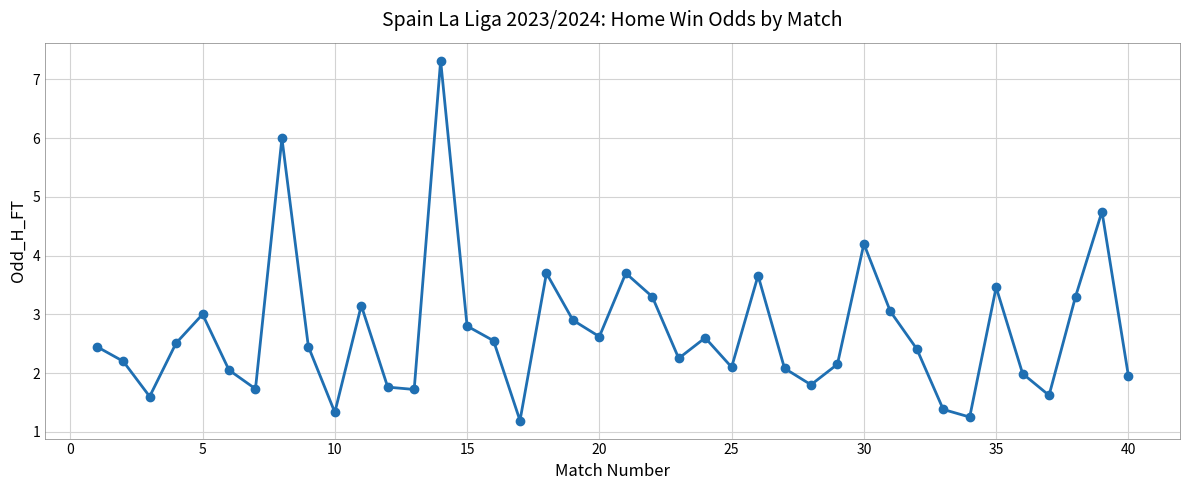

What is the difference between the maximum and minimum values?

6.1